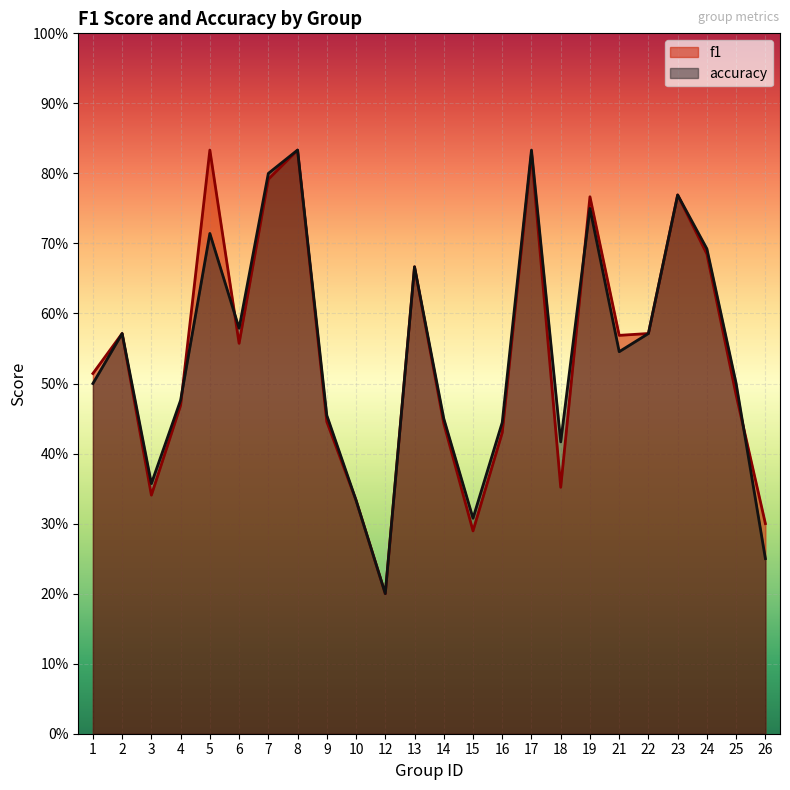

Reading right to left, what are all the values shown in this chart?

f1: 26=0.3	25=0.5	24=0.7	23=0.8	22=0.6	21=0.6	19=0.8	18=0.4	17=0.8	16=0.4	15=0.3	14=0.4	13=0.7	12=0.2	10=0.3	9=0.4	8=0.8	7=0.8	6=0.6	5=0.8	4=0.5	3=0.3	2=0.6	1=0.5
accuracy: 26=0.2	25=0.5	24=0.7	23=0.8	22=0.6	21=0.5	19=0.8	18=0.4	17=0.8	16=0.4	15=0.3	14=0.5	13=0.7	12=0.2	10=0.3	9=0.5	8=0.8	7=0.8	6=0.6	5=0.7	4=0.5	3=0.4	2=0.6	1=0.5